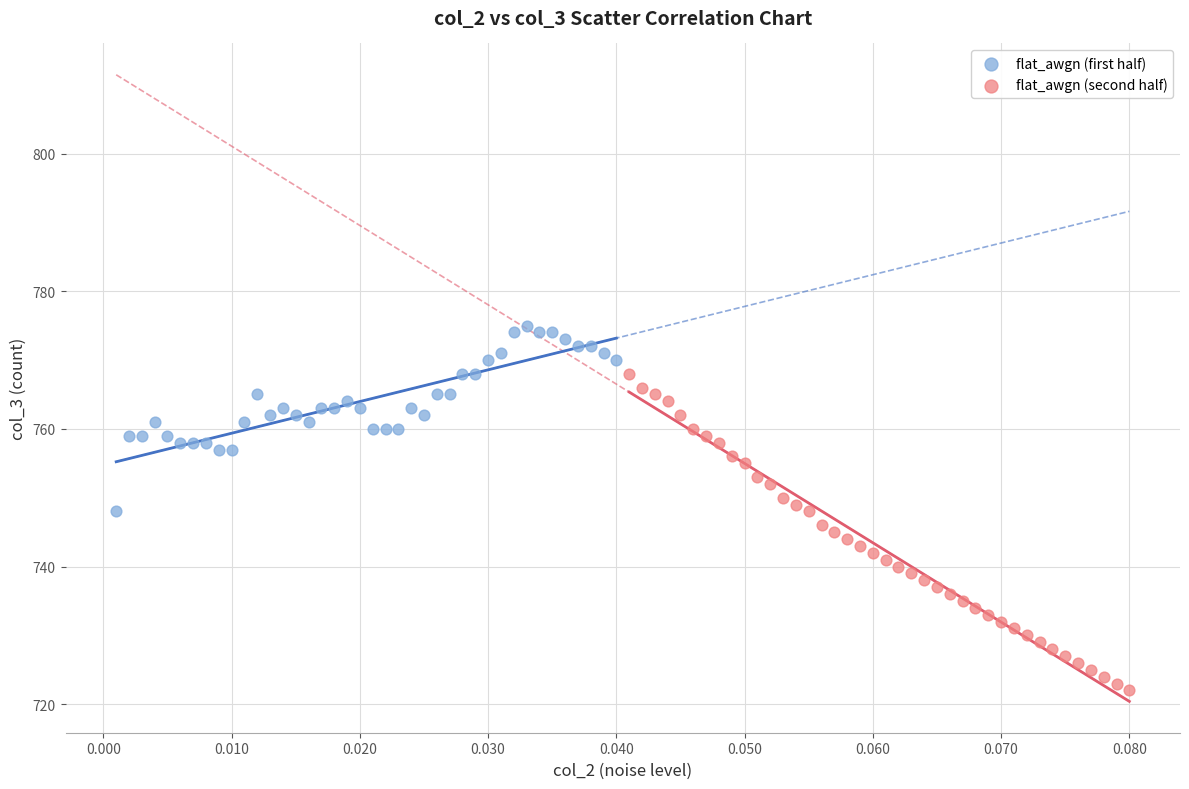

What are all the series names shown in the legend?

flat_awgn (first half), flat_awgn (second half)